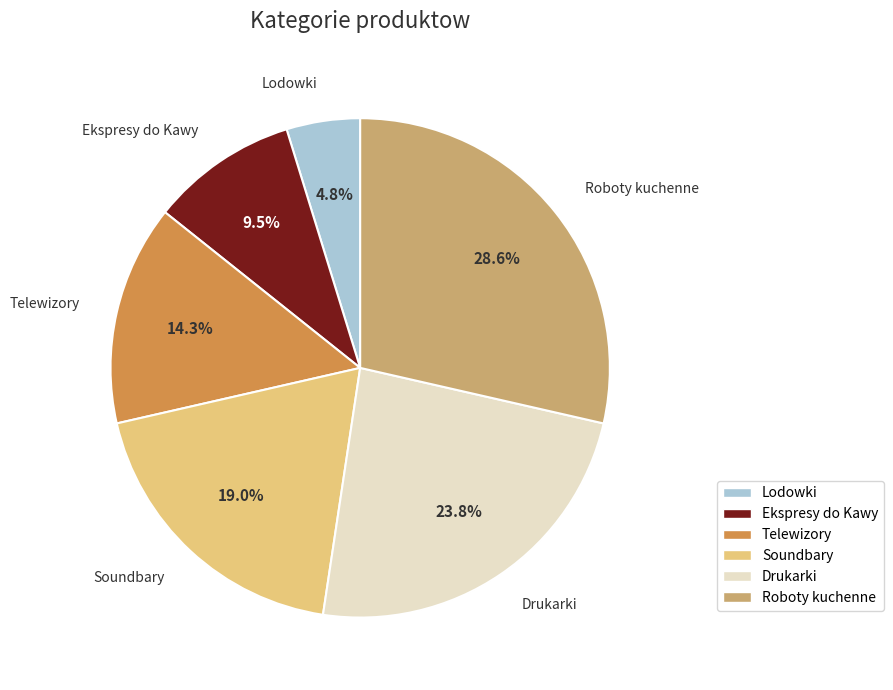

Approximately how many times larger is the value at Soundbary compared to Lodowki?

4.0